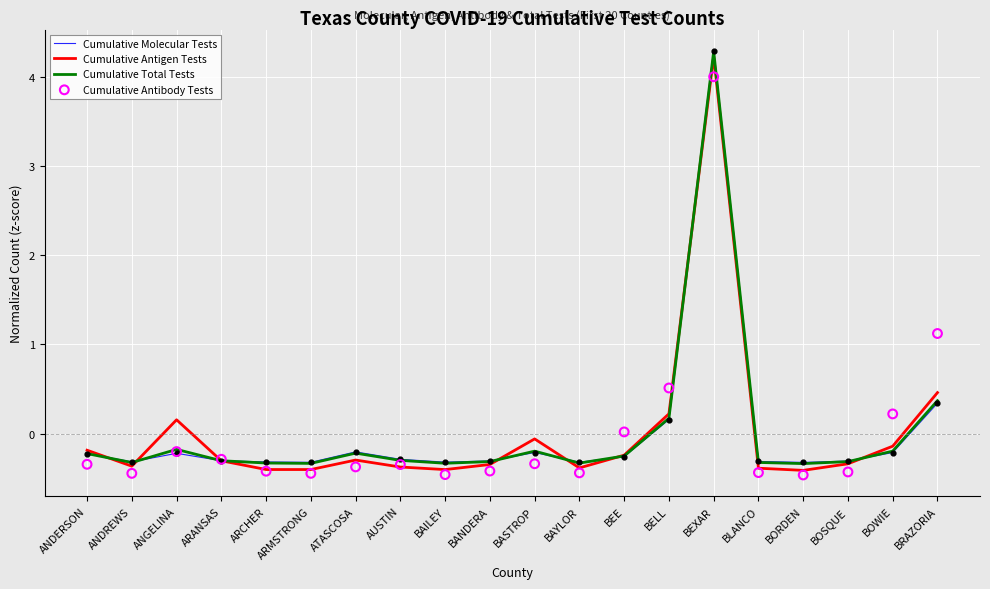

What are all the series names shown in the legend?

Cumulative Molecular Tests, Cumulative Antigen Tests, Cumulative Total Tests, Cumulative Antibody Tests